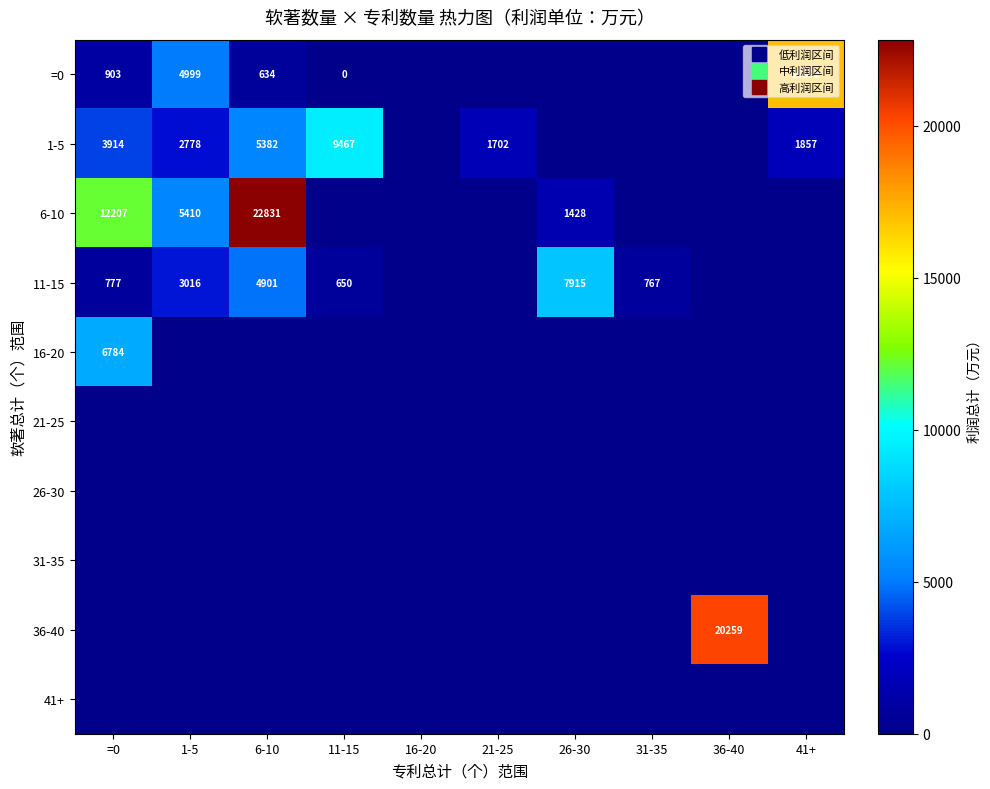

Is the value of 31-35 at 26-30 greater than the value of 16-20 at 21-25?

No